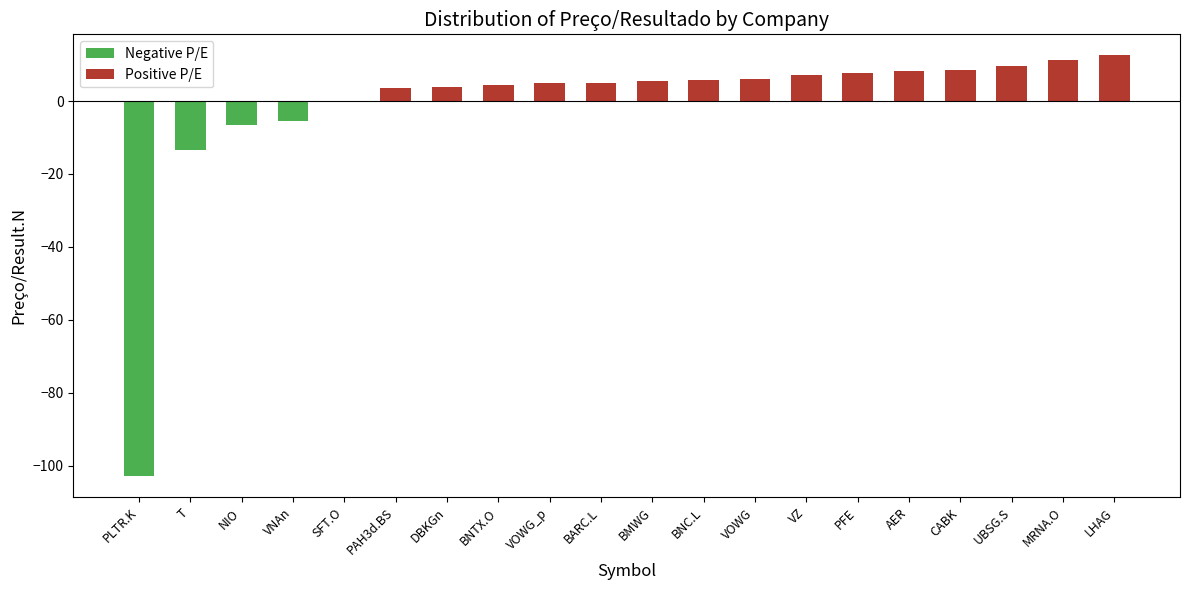

What is the sum of the values at BARC.L and VOWG_p?

9.7